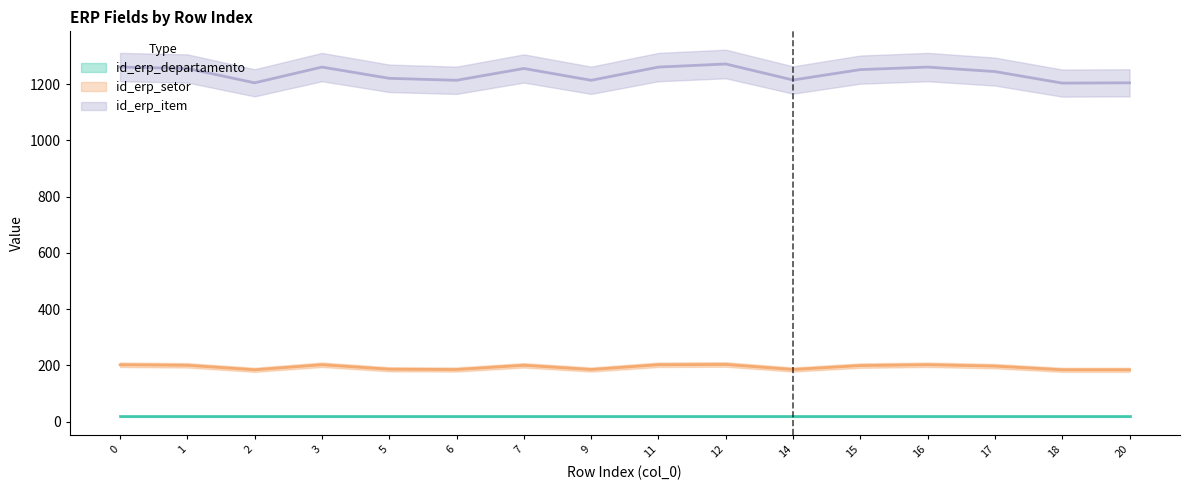

Between 3 and 18, which series saw the biggest shift?

id_erp_item